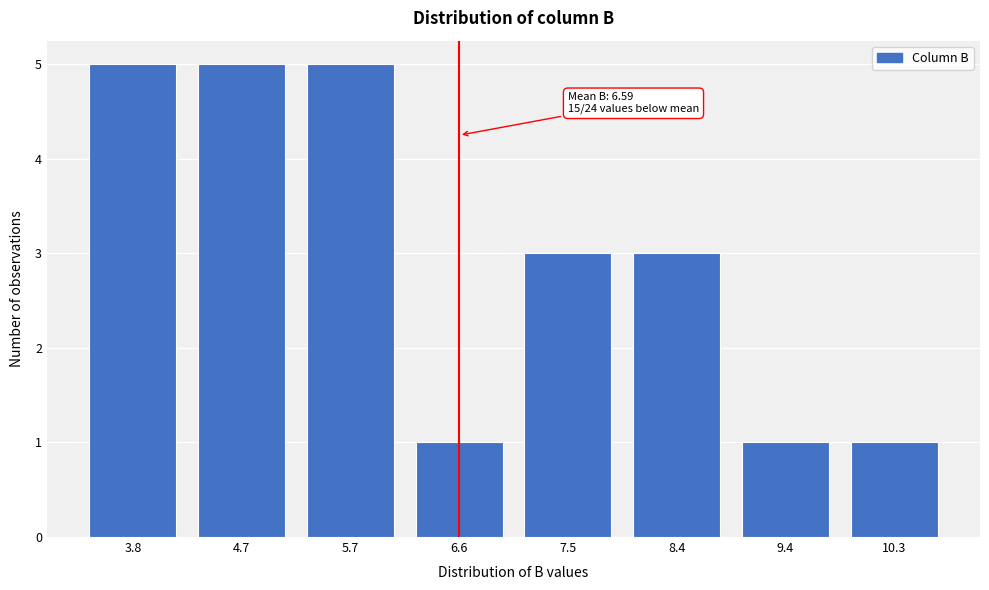

Reading left to right, transcribe all the data shown in this chart.

3.8=5	4.7=5	5.7=5	6.6=1	7.5=3	8.4=3	9.4=1	10.3=1